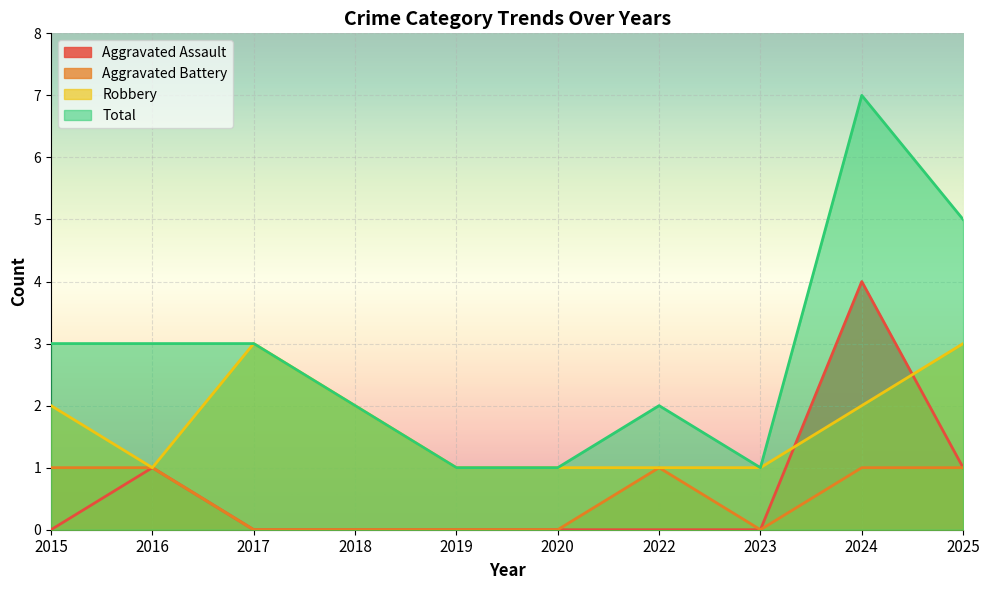

What is the sum of all Aggravated Assault values?

6